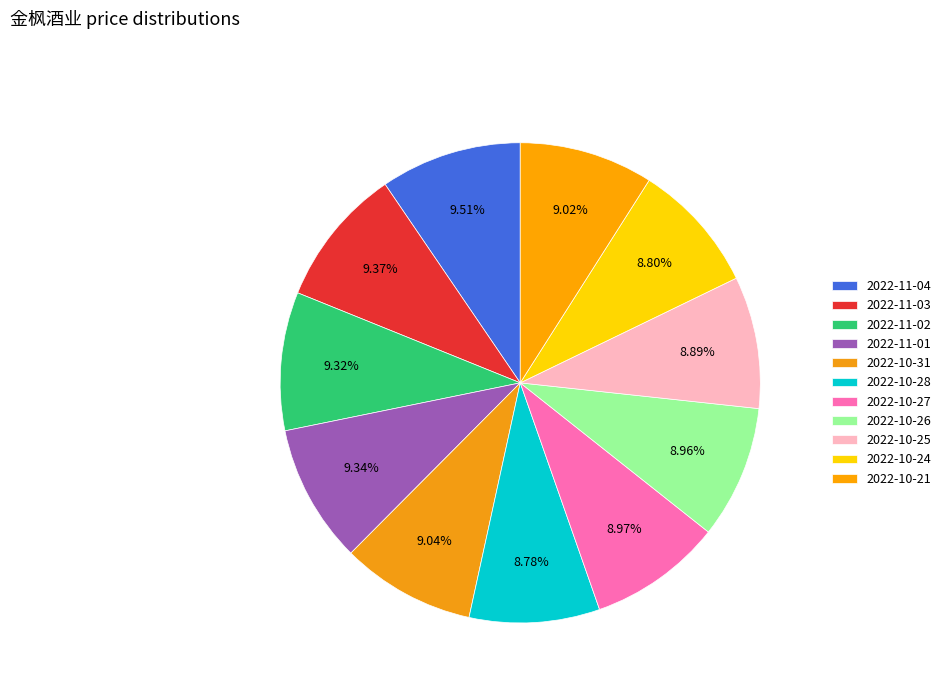

Which slice is the smallest?

2022-10-28